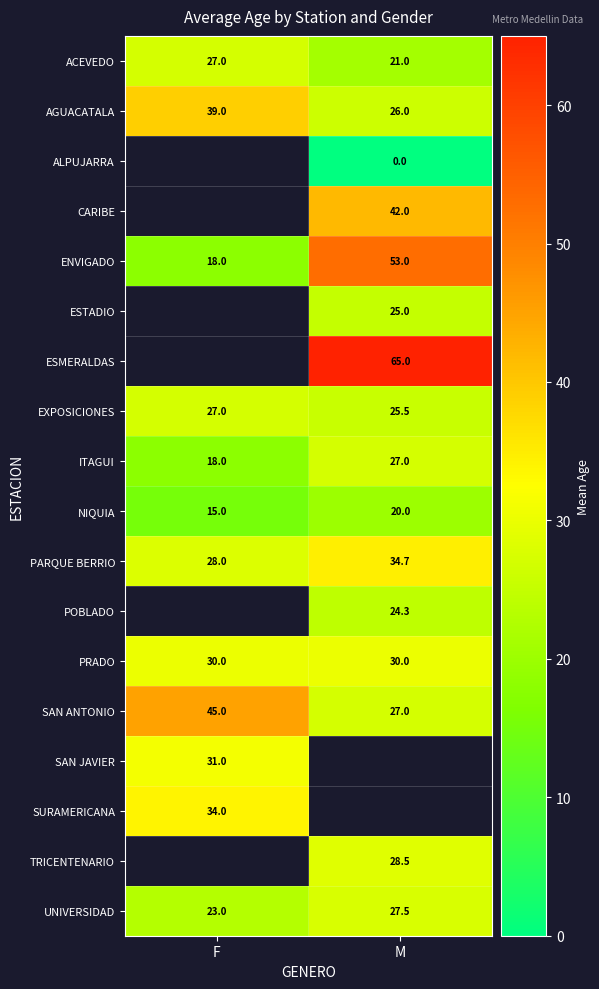

What is the difference between the SAN ANTONIO values at F and M?

18.0